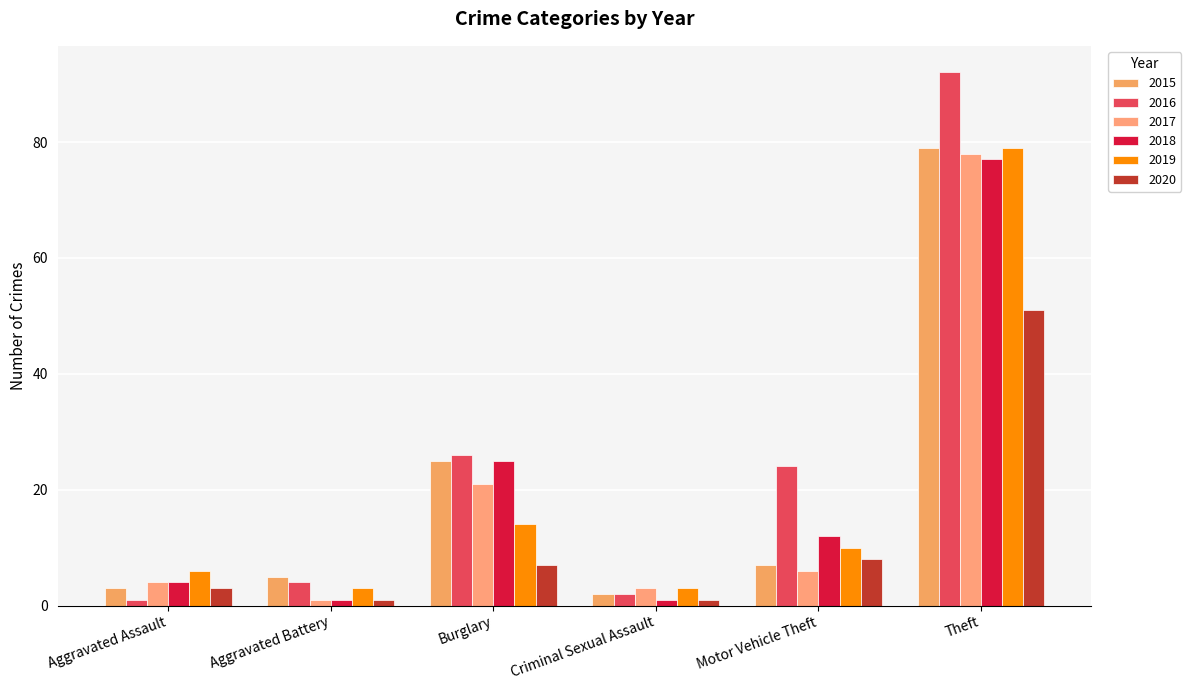

How many groups of bars are there?

6